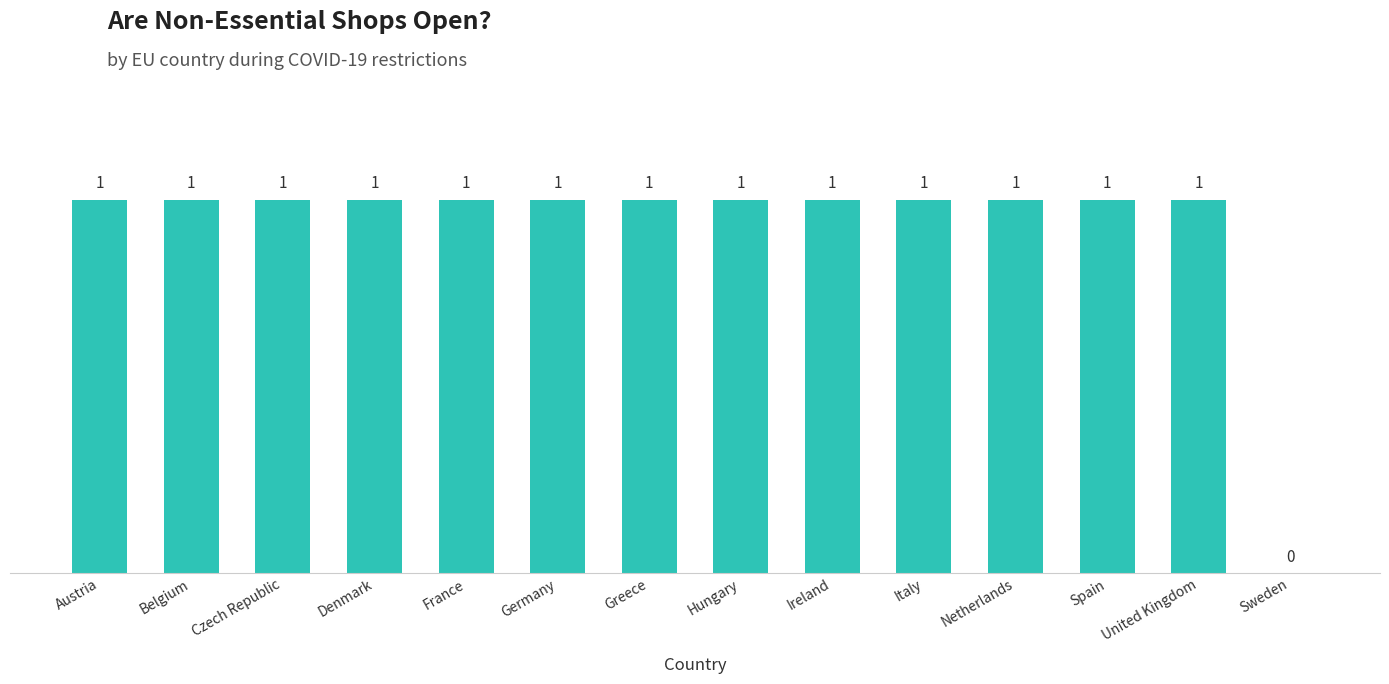

What is the sum of the values at United Kingdom and Germany?

2